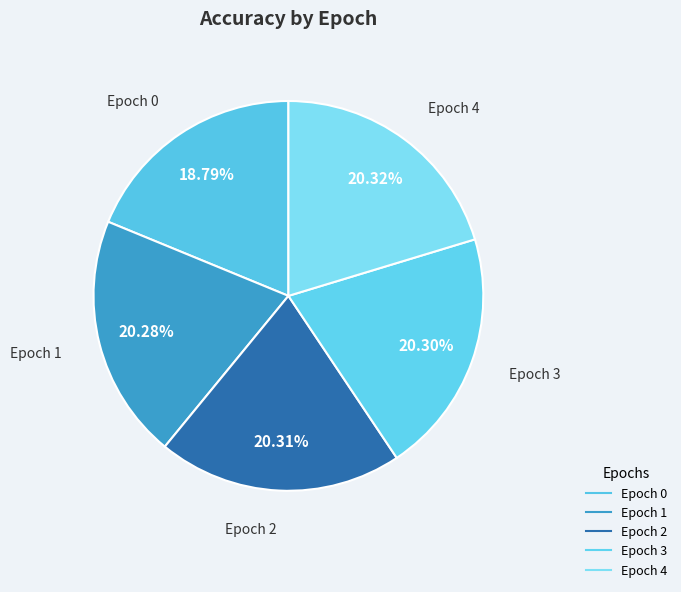

Rank the categories by value from highest to lowest.

4, 2, 3, 1, 0